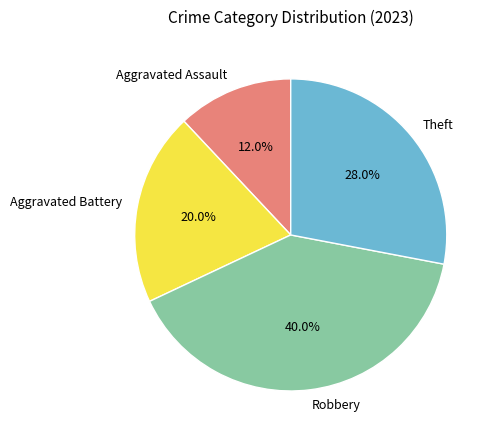

What percentage is NOT represented by Aggravated Assault?

88.0%